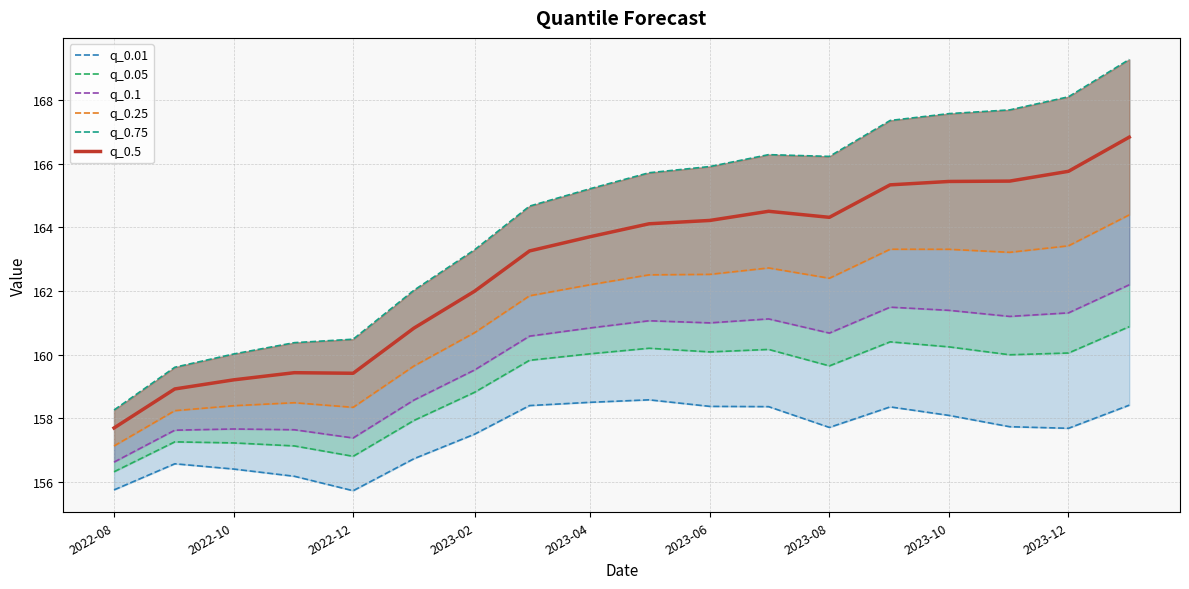

What are all the series names shown in the legend?

q_0.01, q_0.05, q_0.1, q_0.25, q_0.75, q_0.5